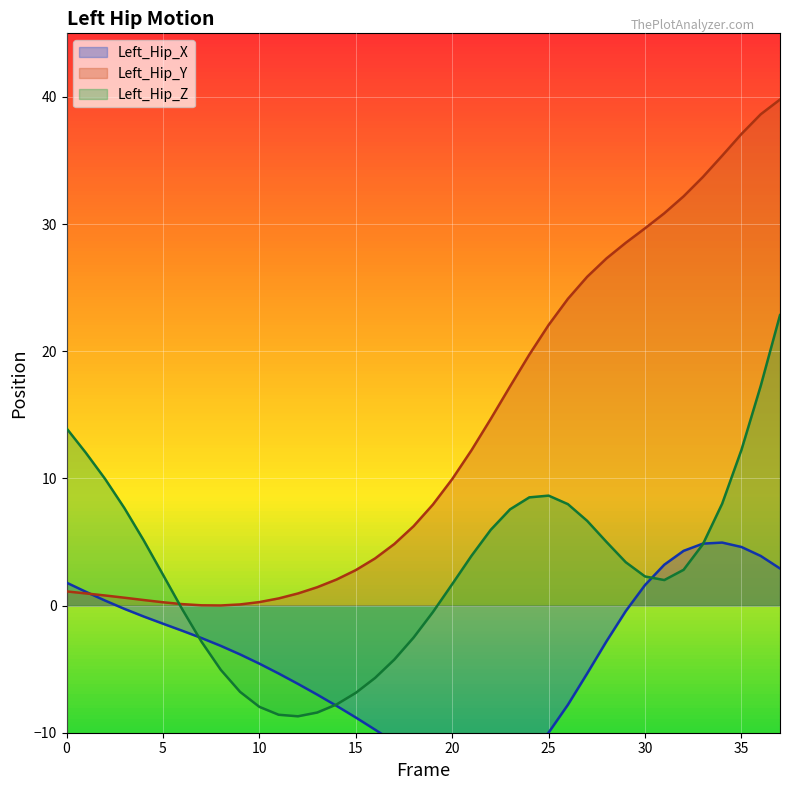

How many series are shown in this chart?

3